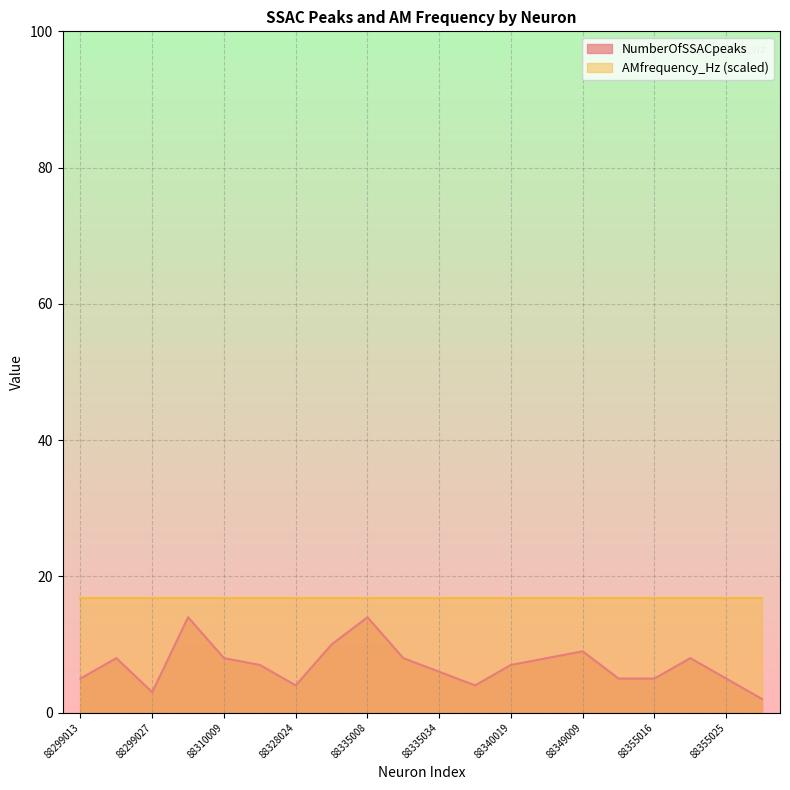

Which category has the lowest value across all series?

88355041